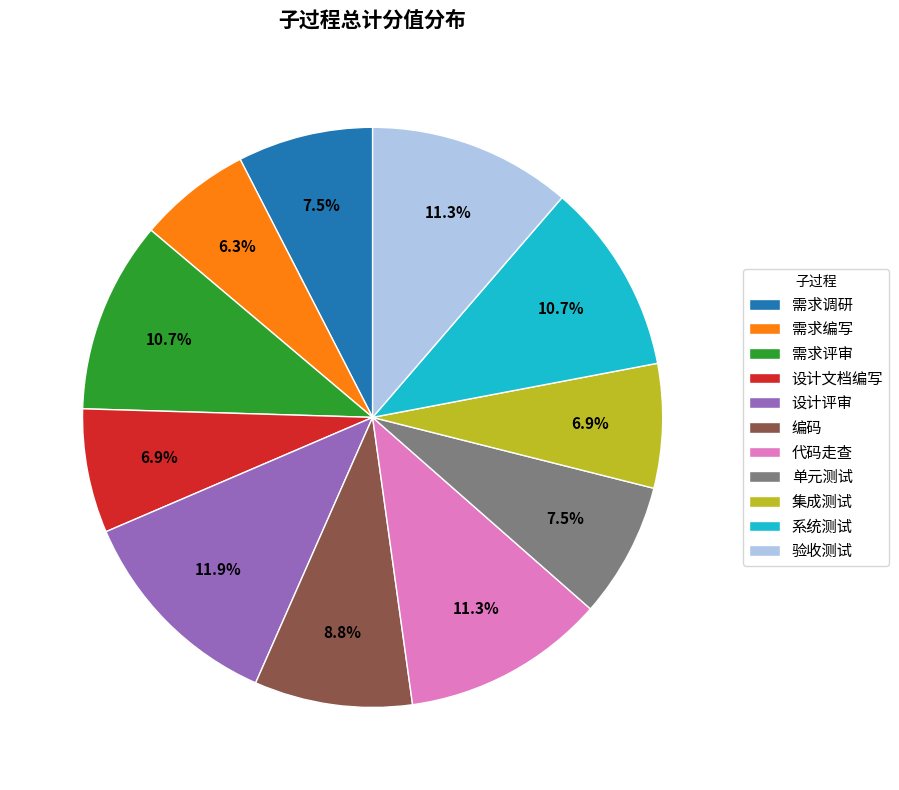

What is the largest slice in the pie chart?

设计评审